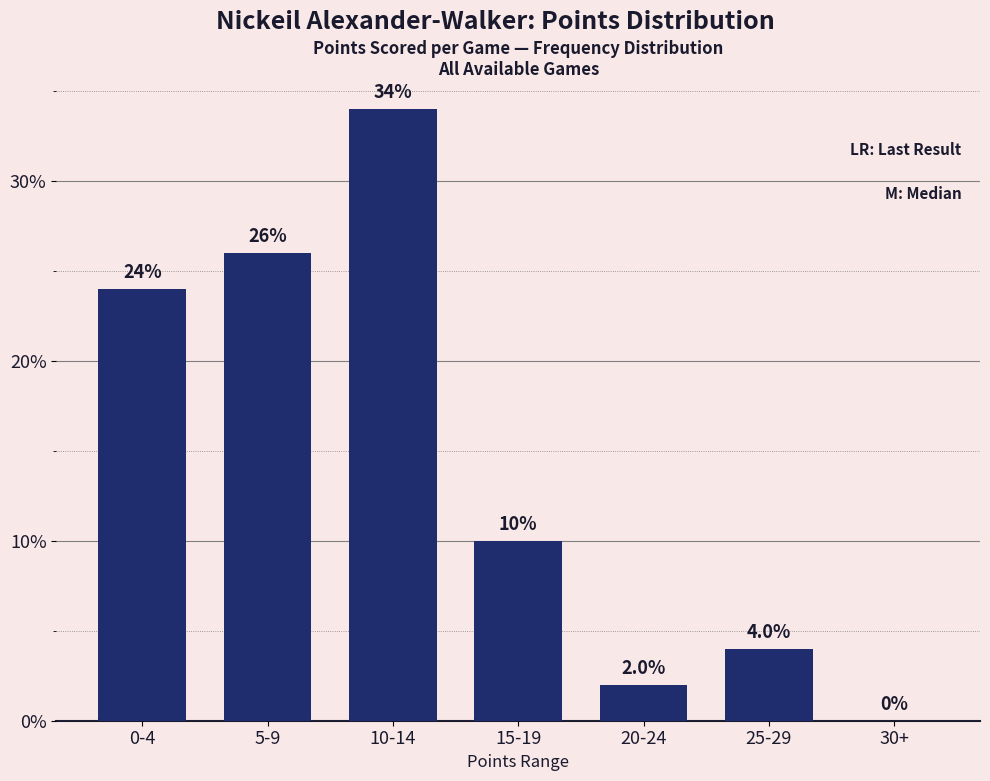

What is the change in value from 0-4 to 10-14?

+10